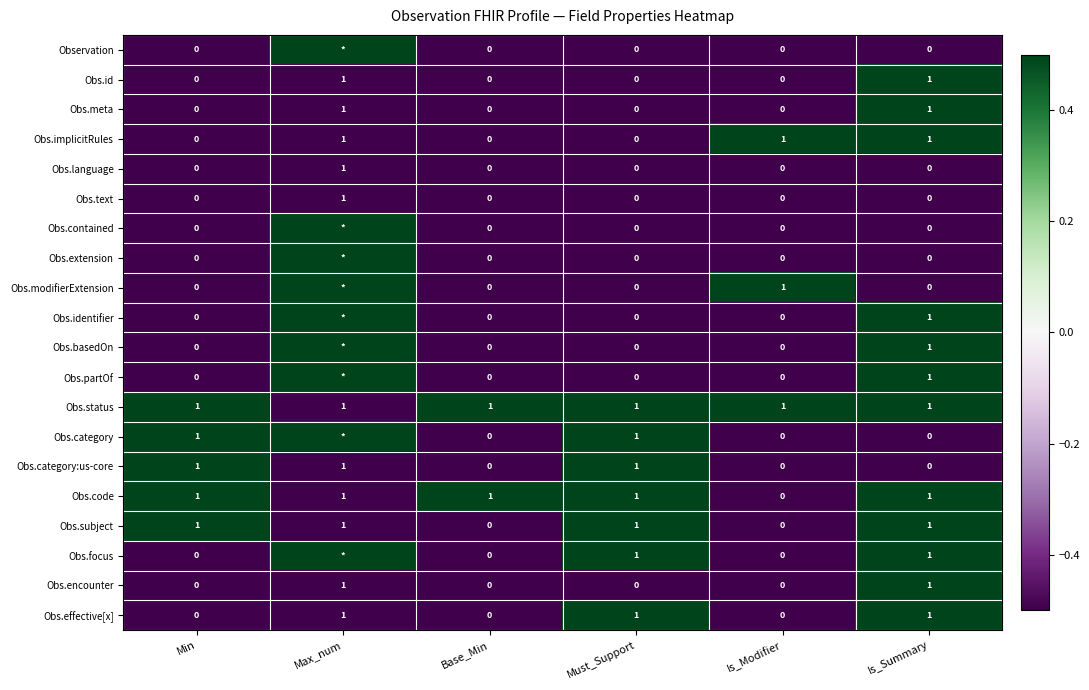

What is the sum of the Obs.code values at Is_Summary and Min?

2.0